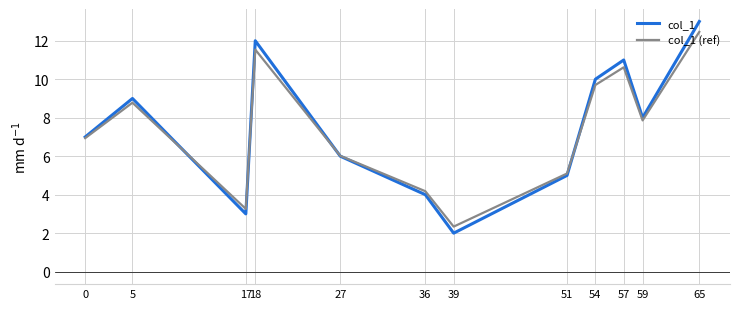

What is the difference between the second highest and second lowest values in the col_1 (ref) series?

8.3